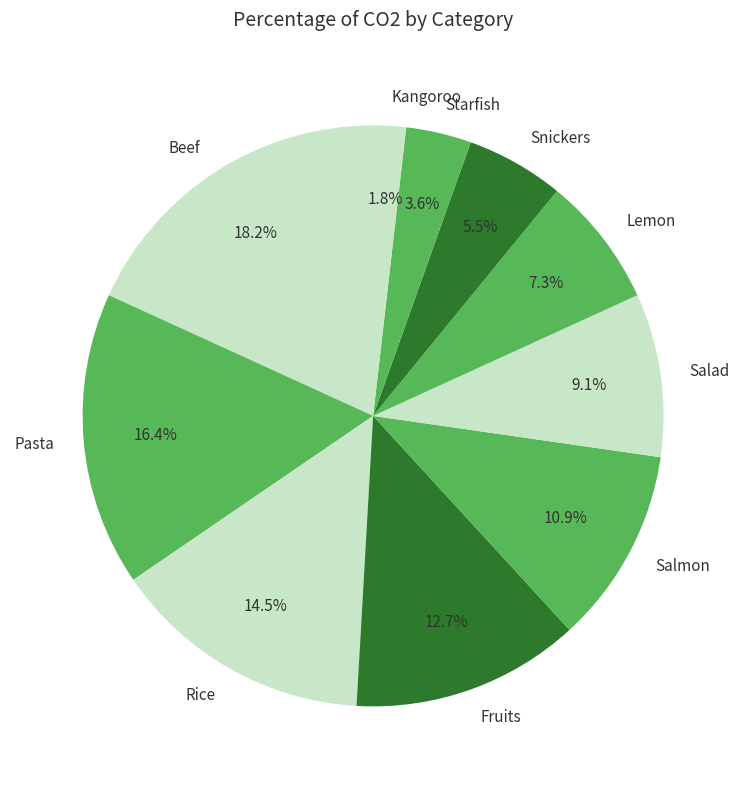

Approximately how many times larger is the value at Snickers compared to Starfish?

1.5